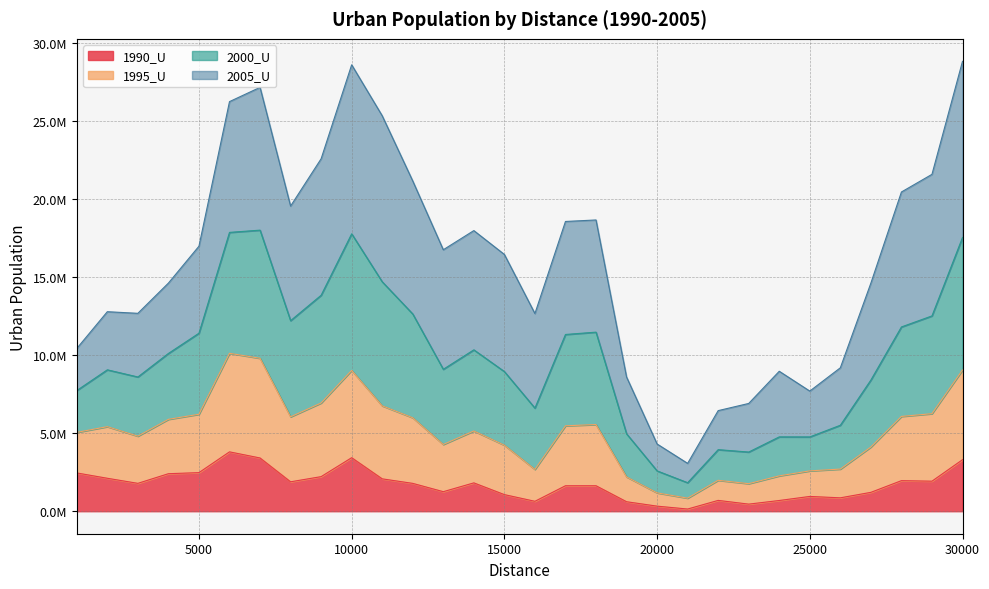

Does the chart display data point markers on the line(s)?

No